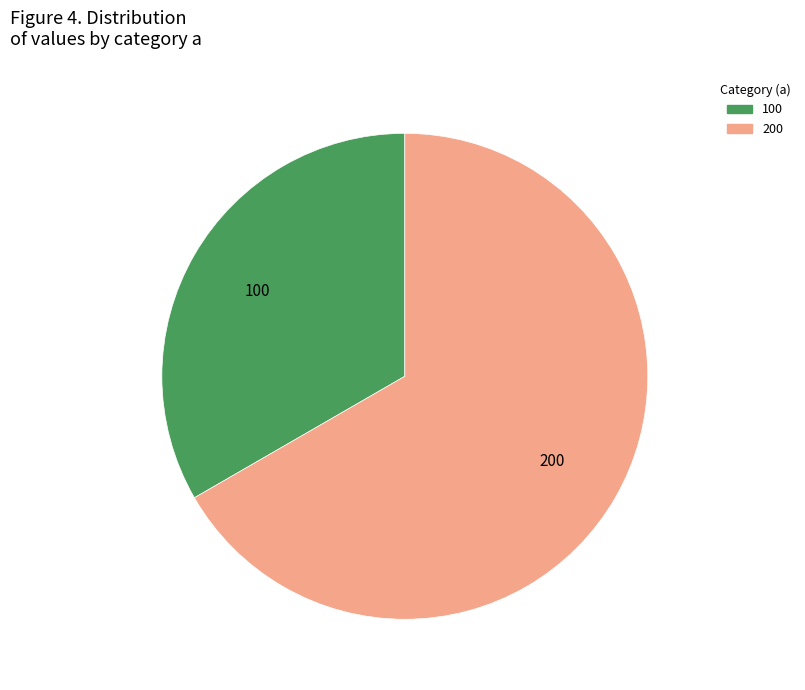

What is the majority slice?

200